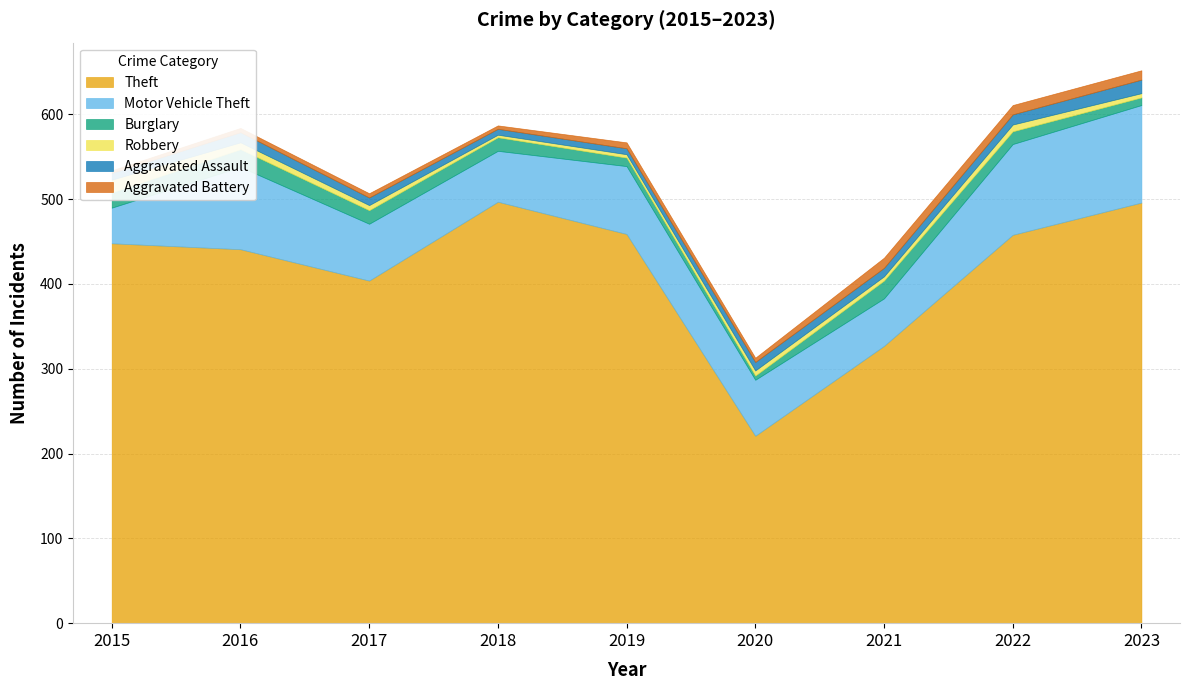

True or false: Aggravated Assault and Theft cross at least once.

False